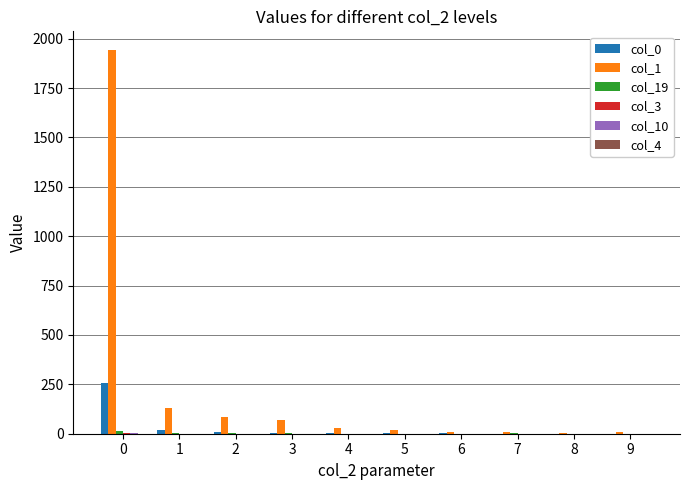

Which series has the largest total across all categories?

col_1